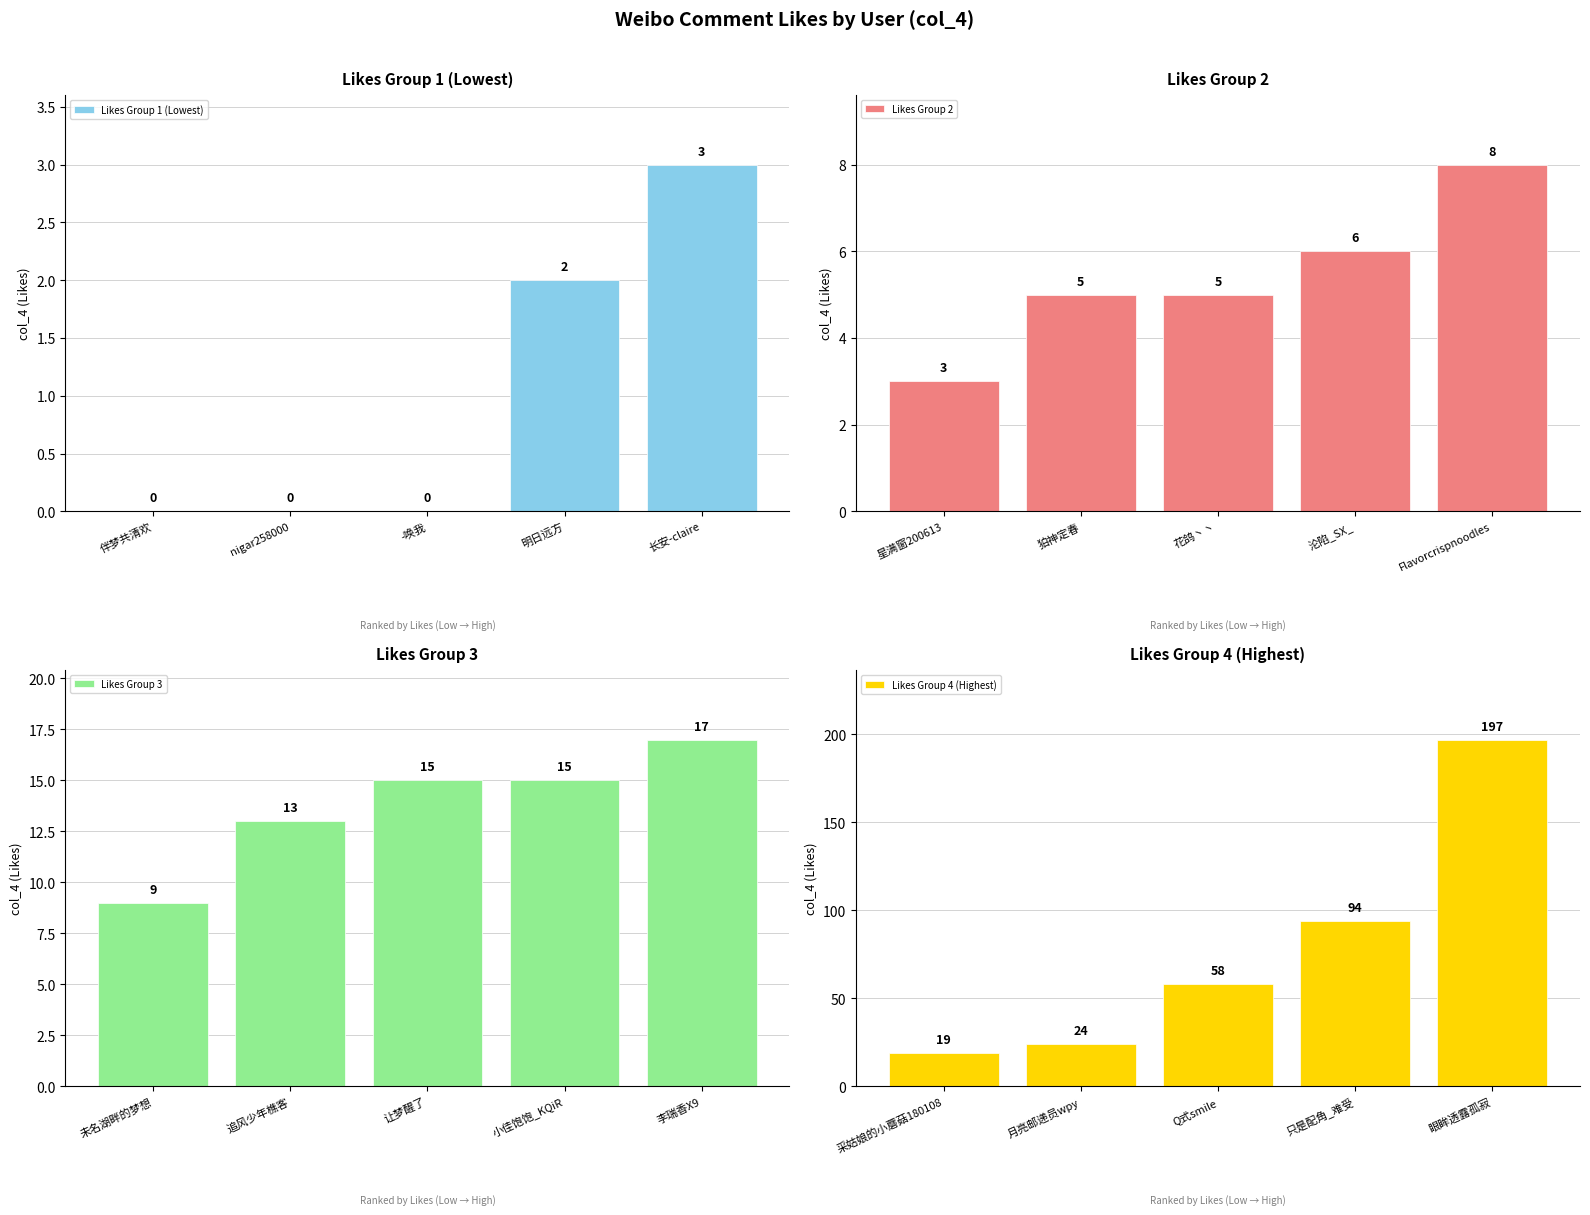

What is the minimum value for Likes Group 3?

9